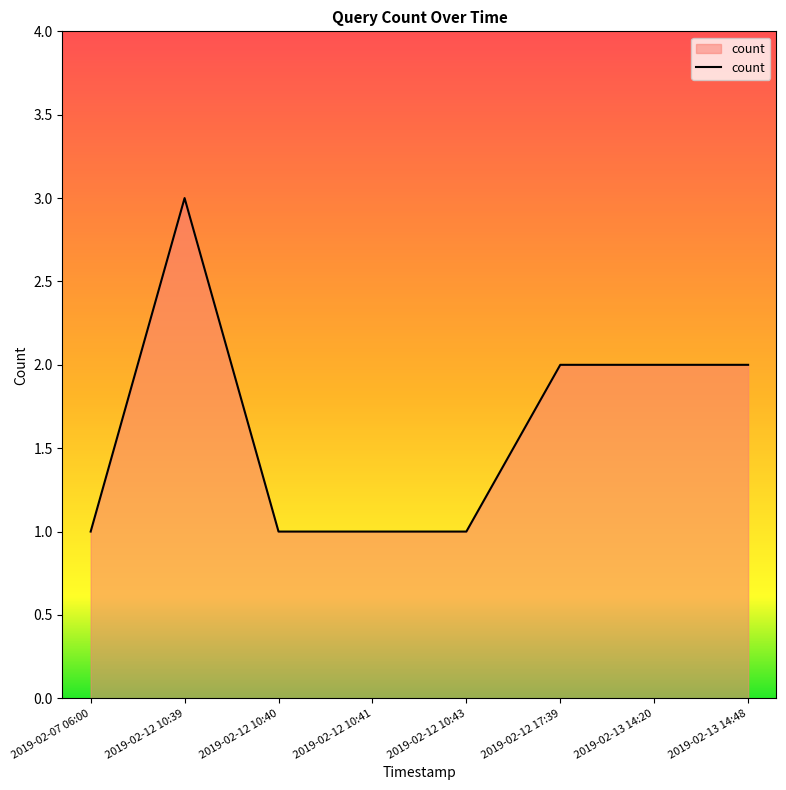

How many lines are shown in the chart?

1